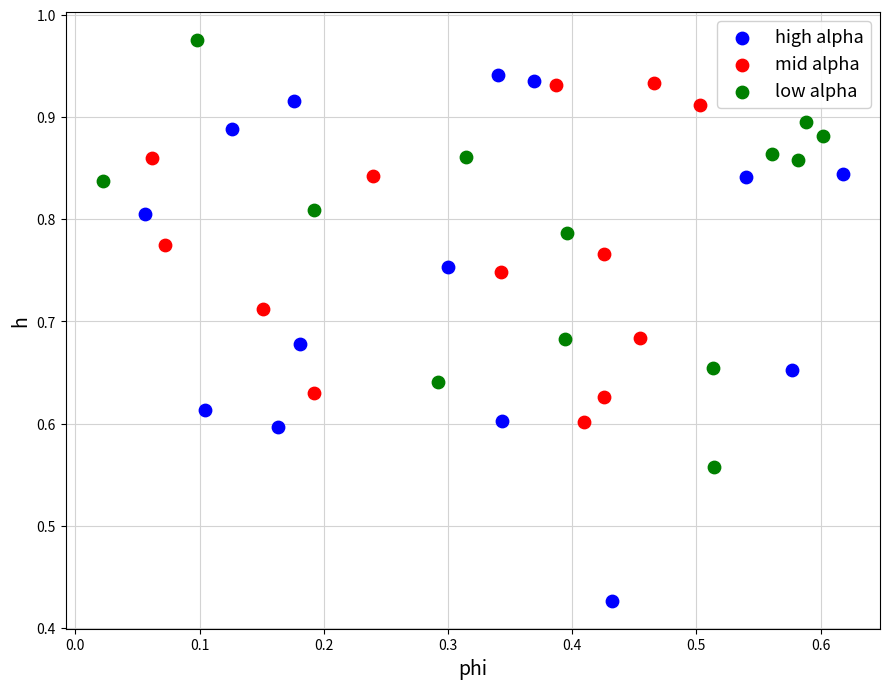

Which series contains the lowest Y value?

high alpha